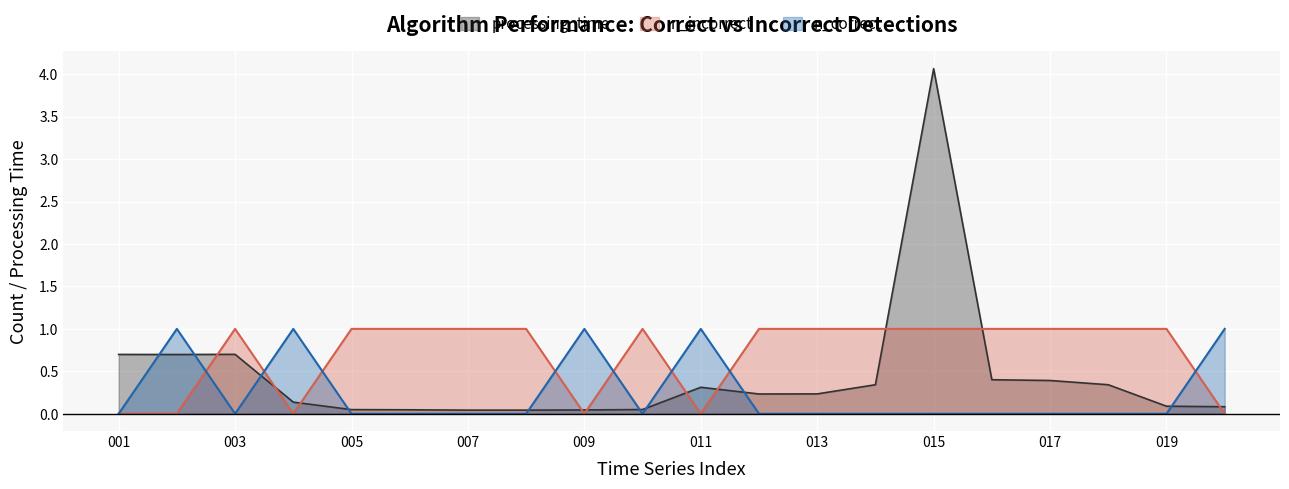

What is the value of the processing_time point at the 16th from the left?

0.4